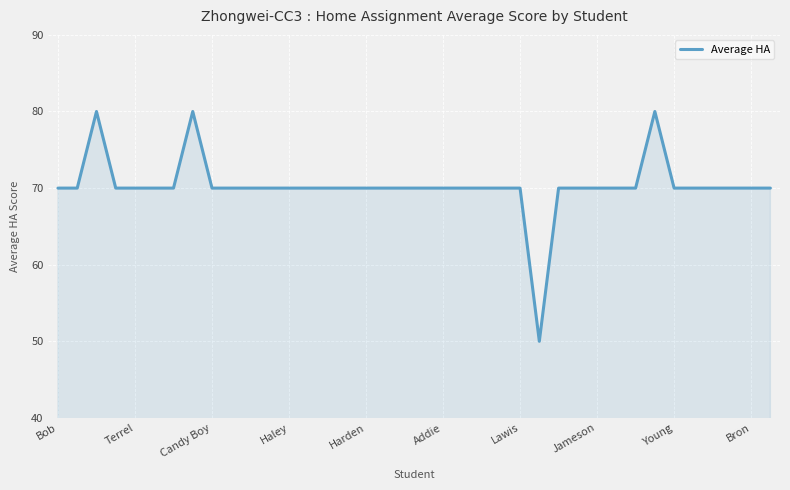

What is the maximum value shown in the chart?

80